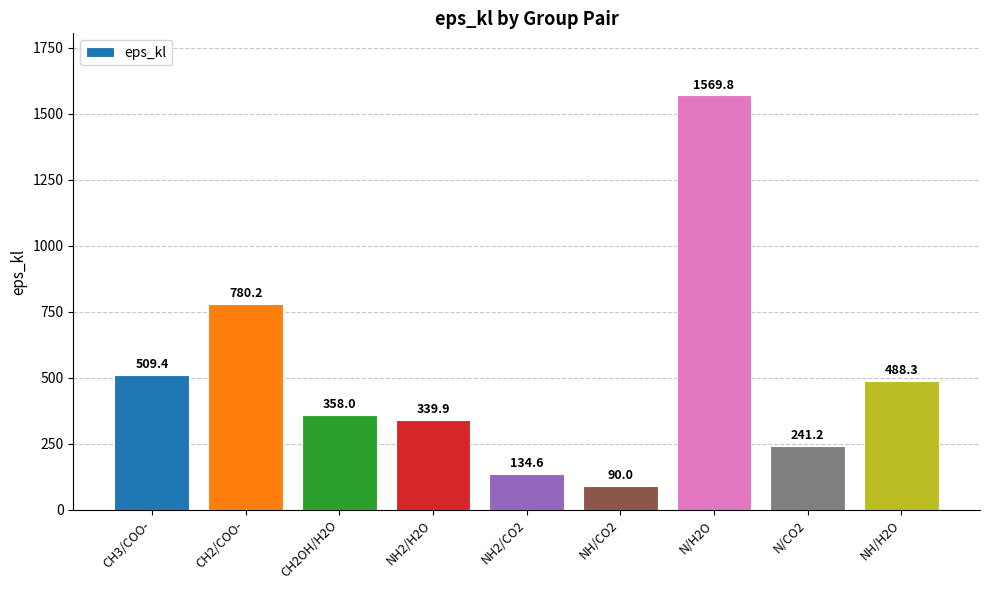

What position from the right is CH2OH/H2O?

7